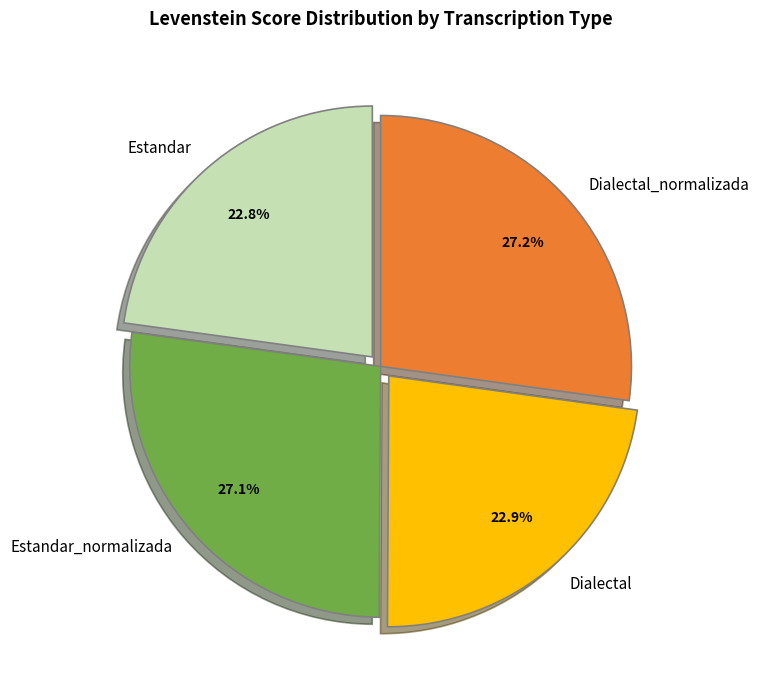

What portion of the pie excludes Estandar?

77.2%